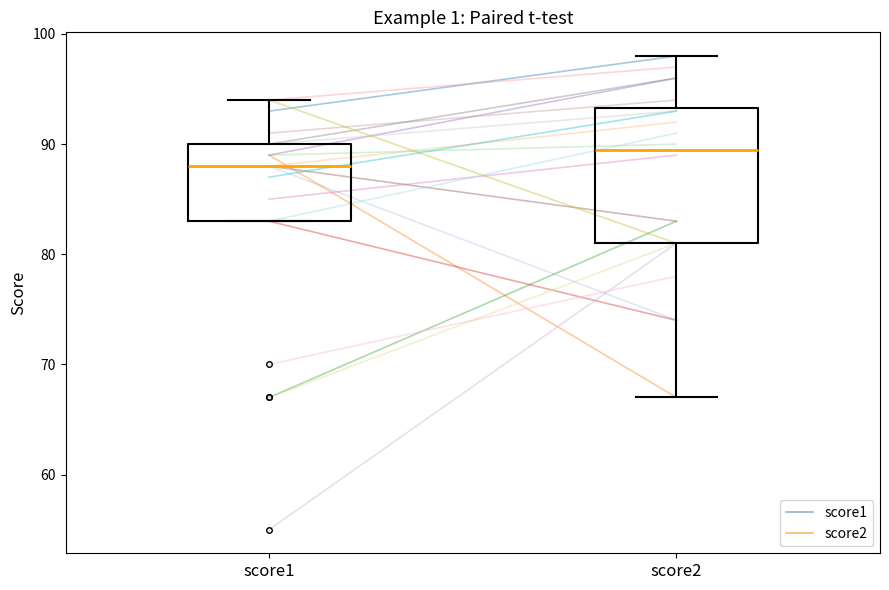

Where does the lower whisker of the box for score2 end on the y-axis? The values are not printed on the chart, so give them approximately, as read against the axis.

67